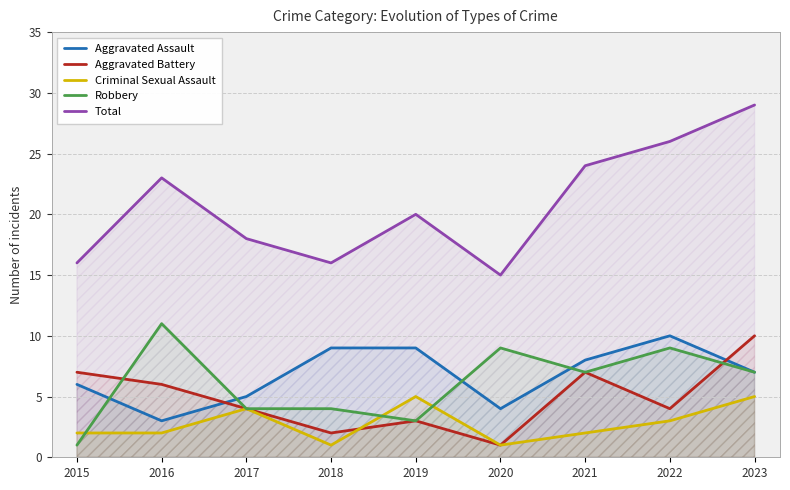

Rank the categories by Aggravated Assault value from highest to lowest.

2022, 2018, 2019, 2021, 2023, 2015, 2017, 2020, 2016